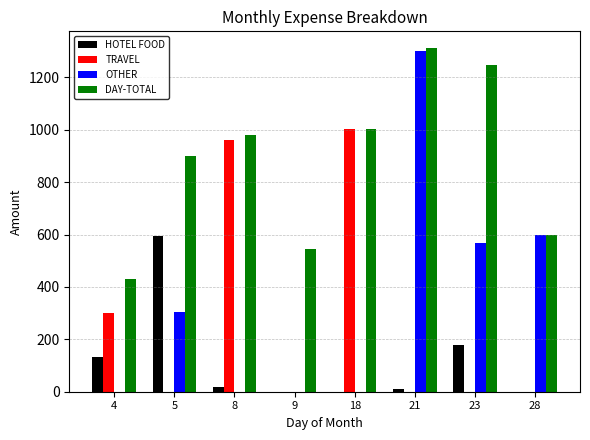

What are all the series names shown in the legend?

HOTEL FOOD, TRAVEL, OTHER, DAY-TOTAL